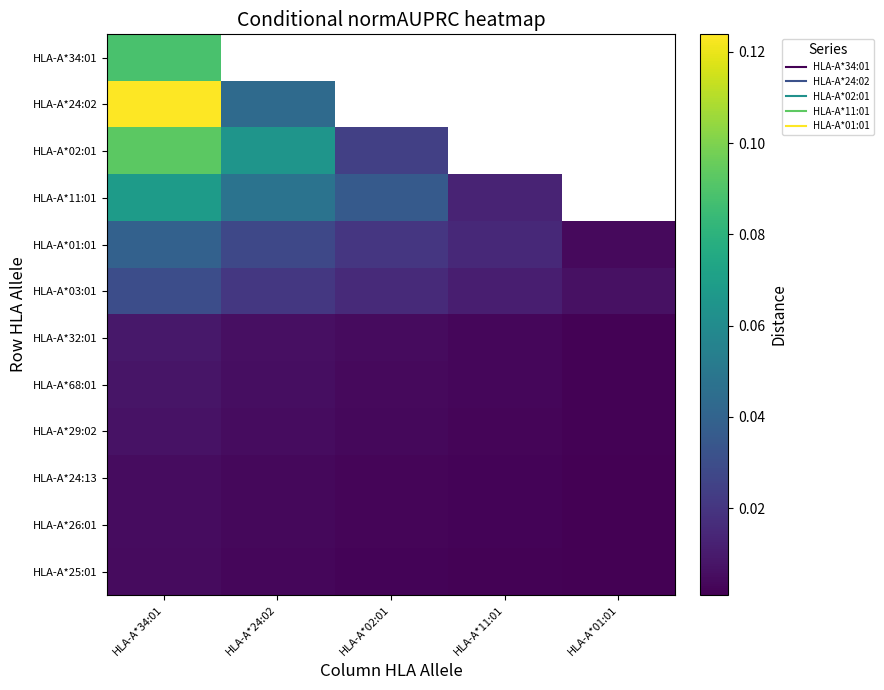

Which label corresponds to the largest value in the chart?

HLA-A*34:01